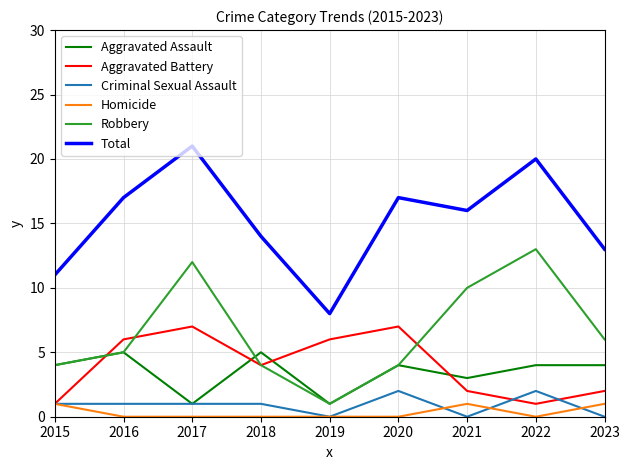

Is the value of Total at 2018 greater than the value of Aggravated Assault at 2016?

Yes